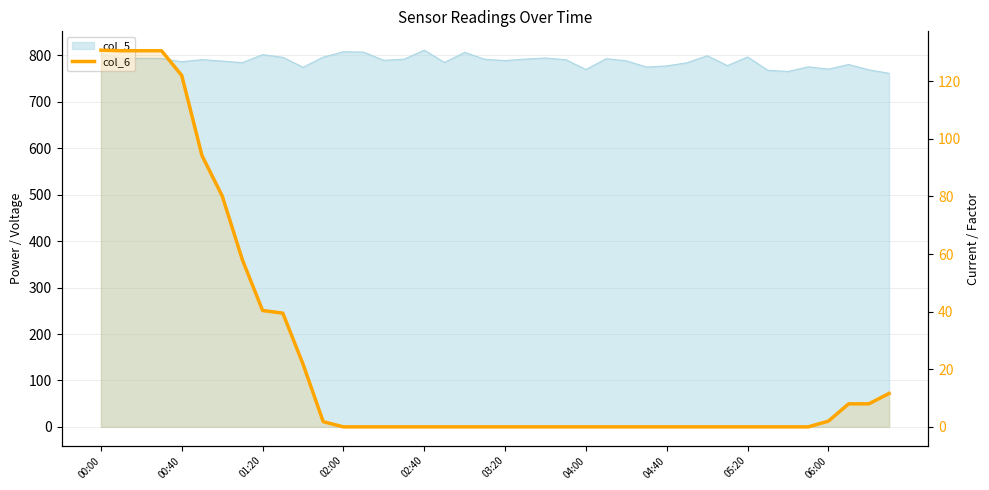

How many lines are shown in the chart?

1